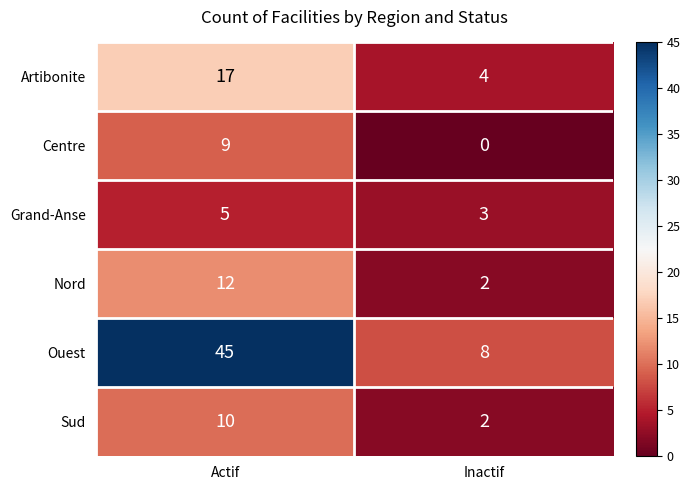

True or false: Nord has a value of 5 at Actif.

False